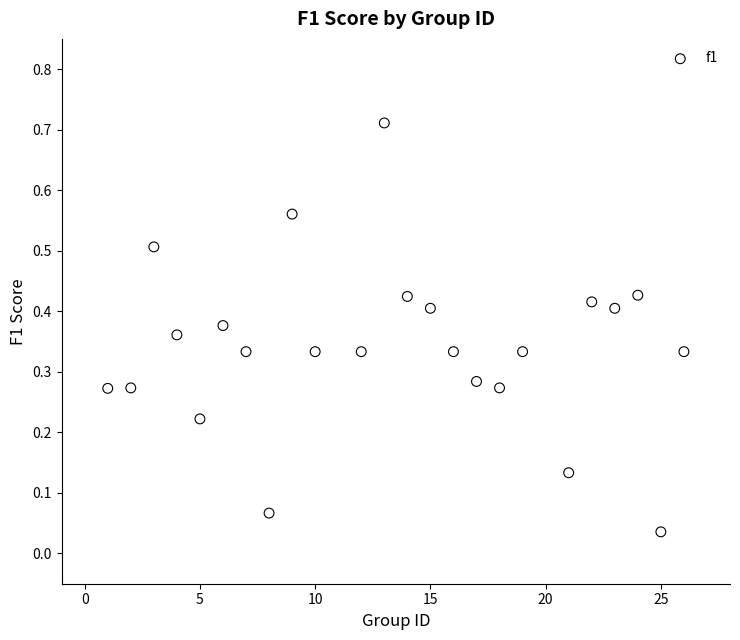

What is the range of X values (max minus min)?

25.0